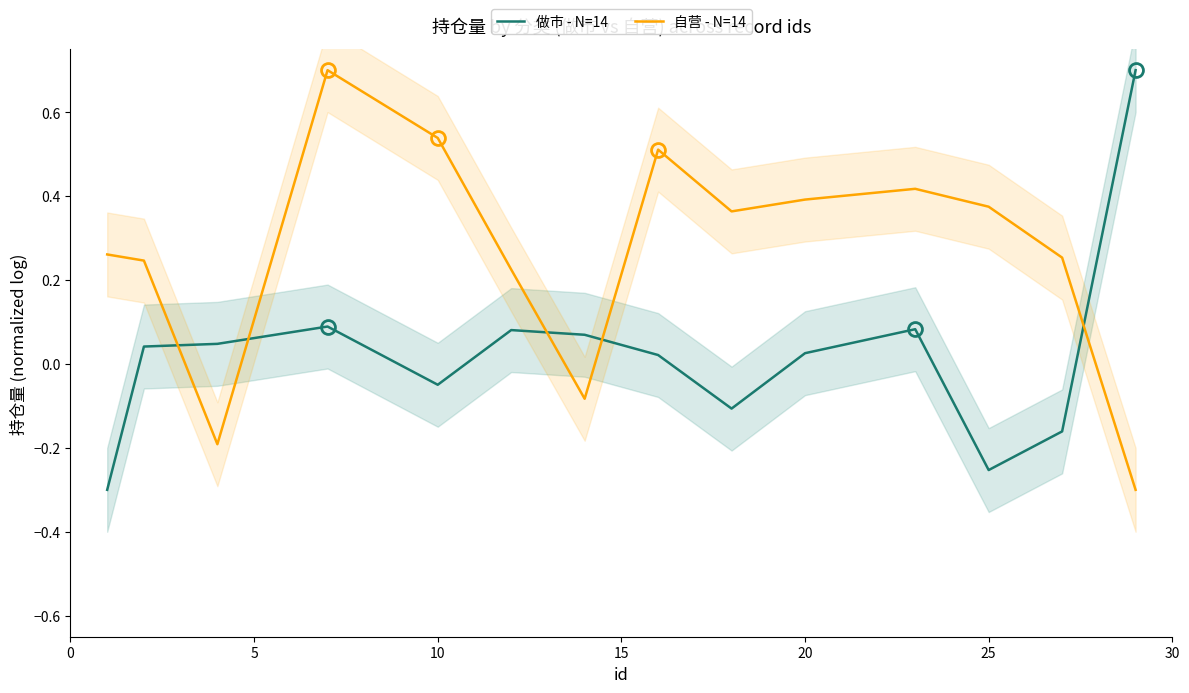

True or false: 自营 - N=14 and 做市 - N=14 intersect in this chart.

True